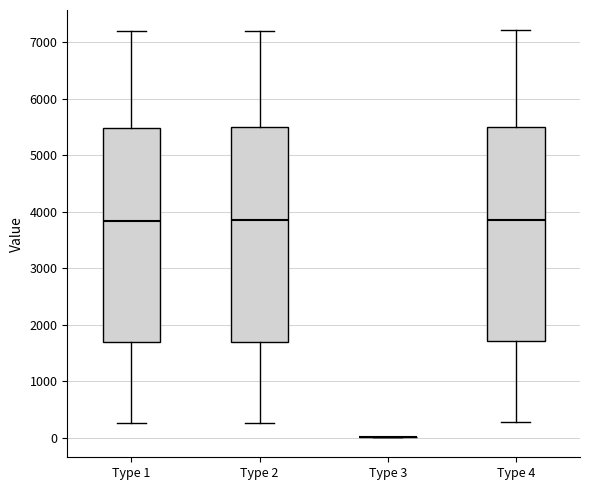

Where is the upper edge of the box for Type 4 on the y-axis? The values are not printed on the chart, so give them approximately, as read against the axis.

5500